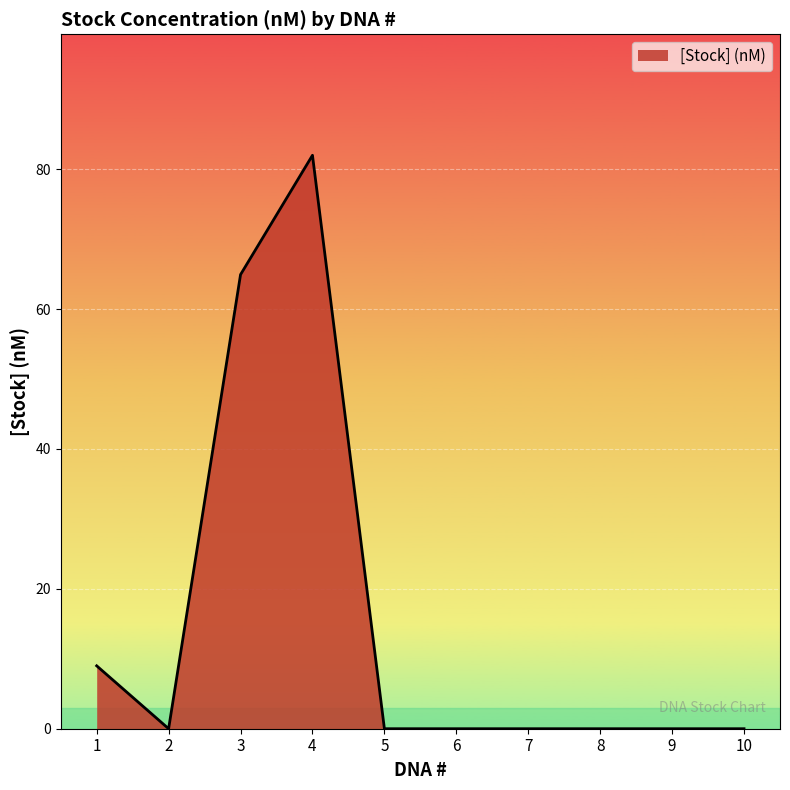

Which category has the highest value across all series?

4